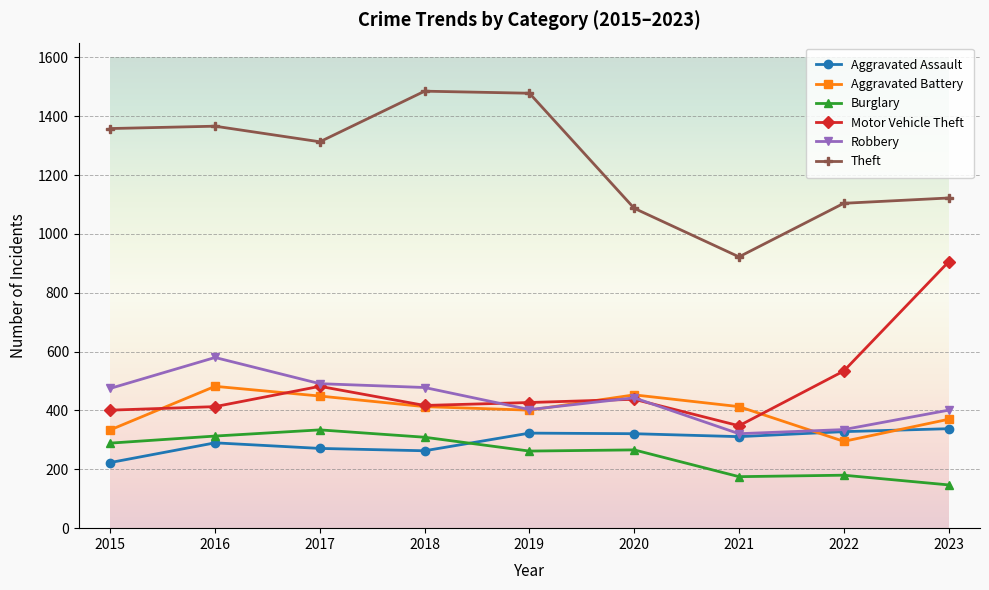

Which series has the largest total across all categories?

Theft